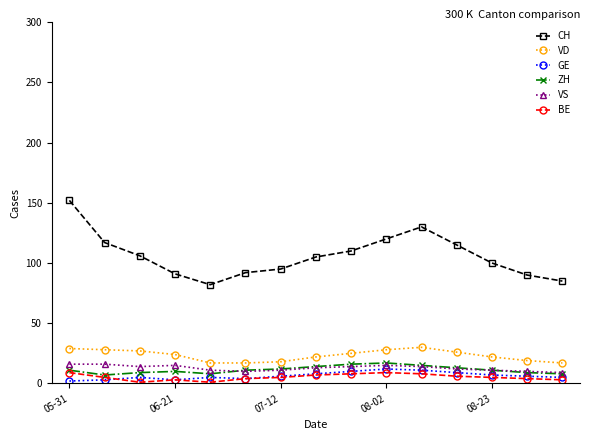

True or false: CH and VD intersect in this chart.

False